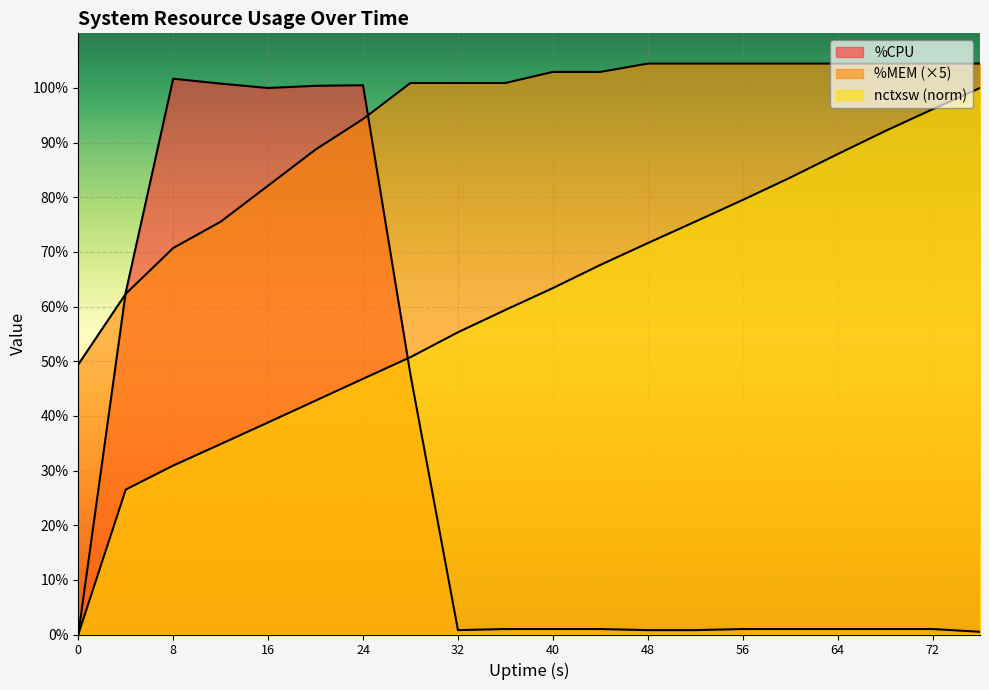

How many positive values does the %CPU series have?

19